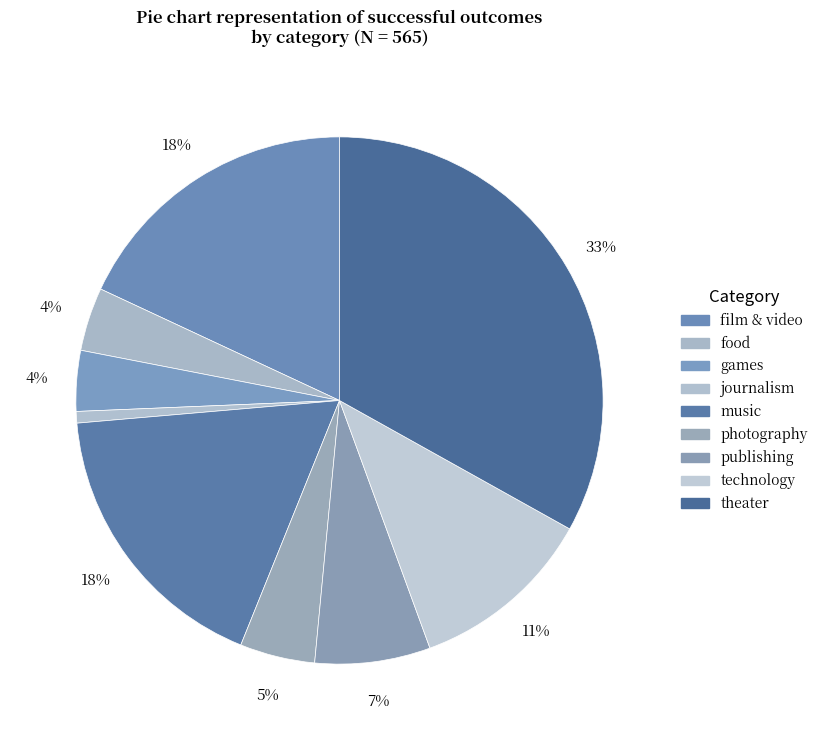

Is it true that food is 4% of the pie?

True